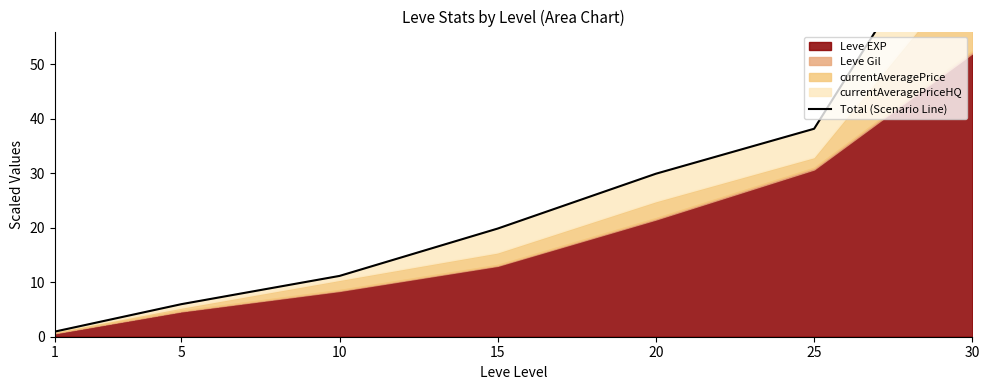

Reading left to right, what are all the values shown in this chart?

1=0.9	5=6.0	10=11.2	15=19.9	20=29.9	25=38.2	30=84.3